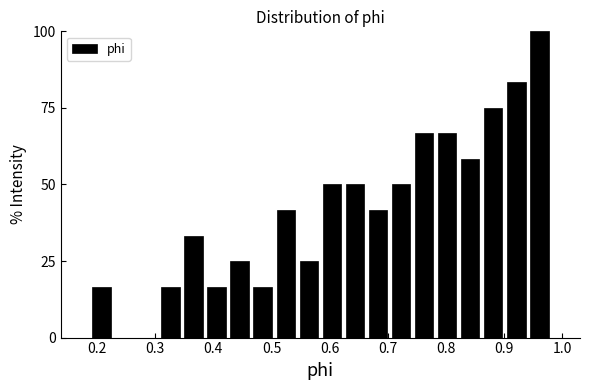

Read against the x-axis, roughly where is the centre of the tallest bar?

0.96